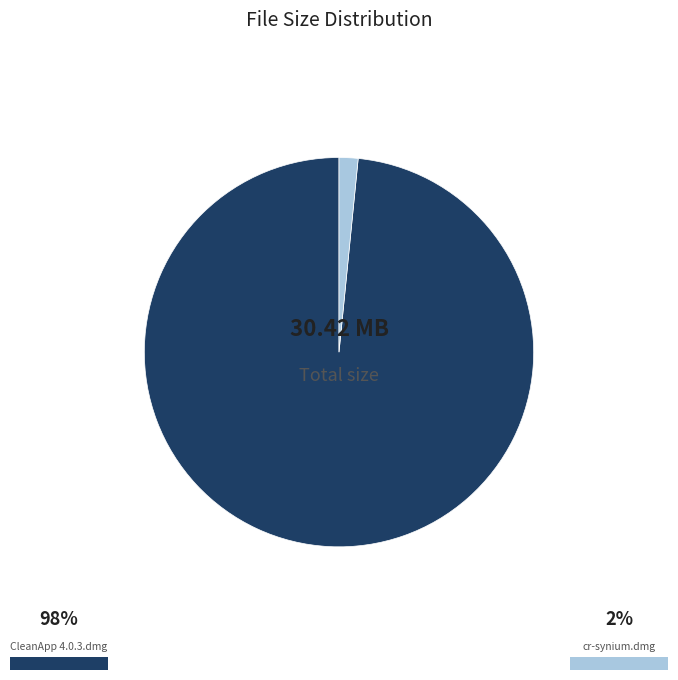

Does any single category account for the majority?

Yes